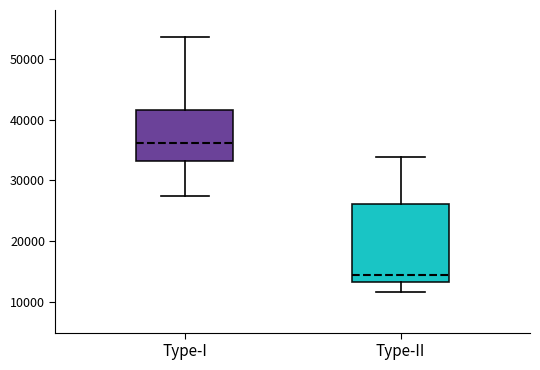

Reading left to right, read every box against the y-axis: the position of its median line, the range the box covers, and the ends of its whiskers. The values are not printed on the chart, so give them approximately, as read against the axis.

Type-I: median 36000, box 33000 to 42000, whiskers 27000 to 54000
Type-II: median 15000, box 13000 to 26000, whiskers 12000 to 34000